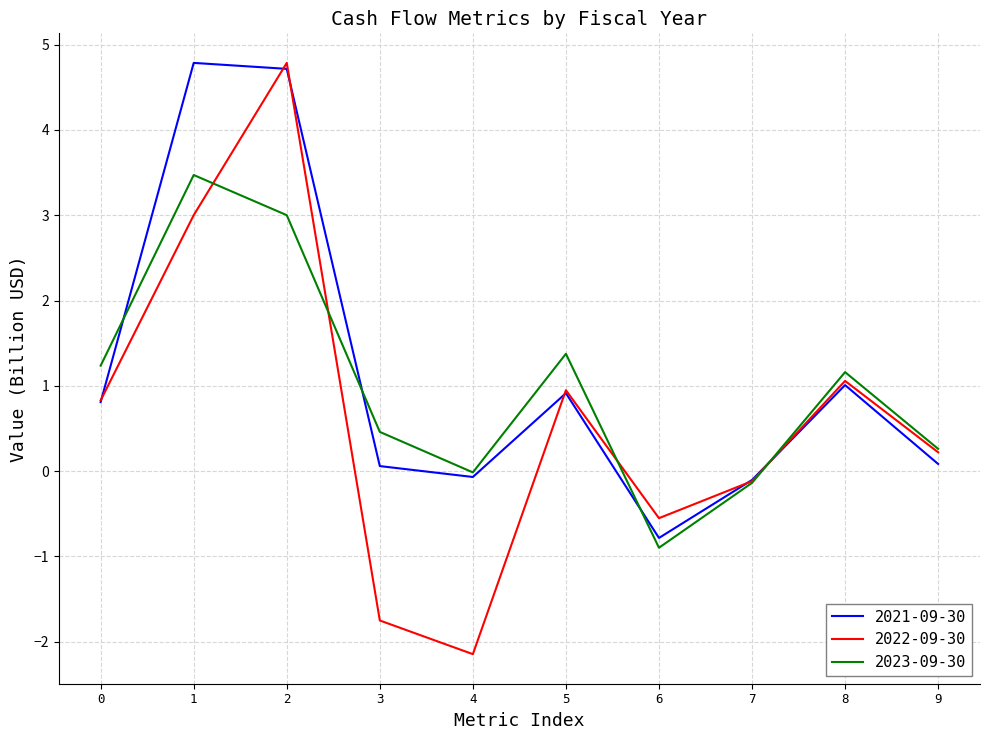

What is the difference between the maximum and second lowest values in the 2022-09-30 series?

6.5